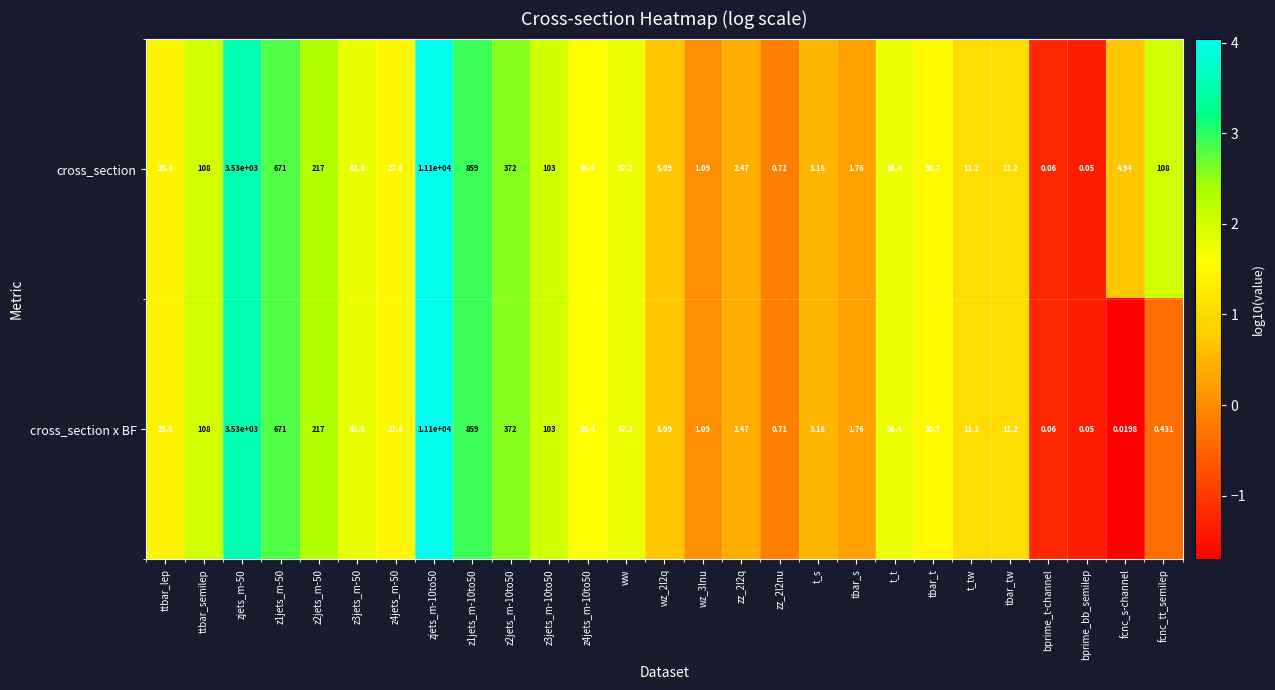

At which label does cross_section x BF reach its minimum?

fcnc_s-channel